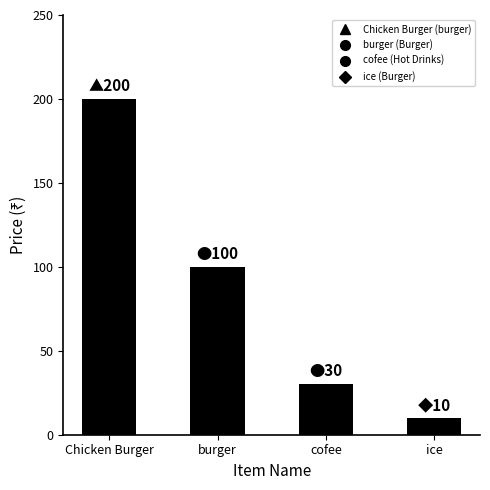

Between burger and ice, which is larger?

burger